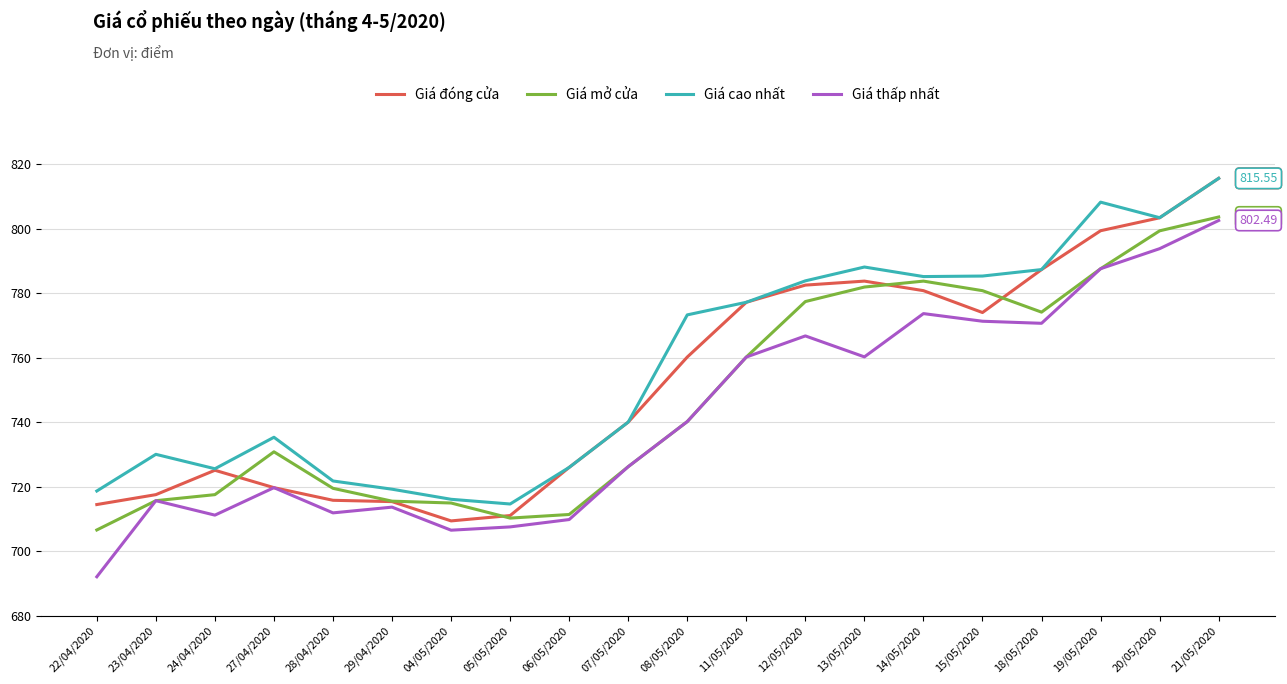

Does the chart have visible grid lines?

Yes